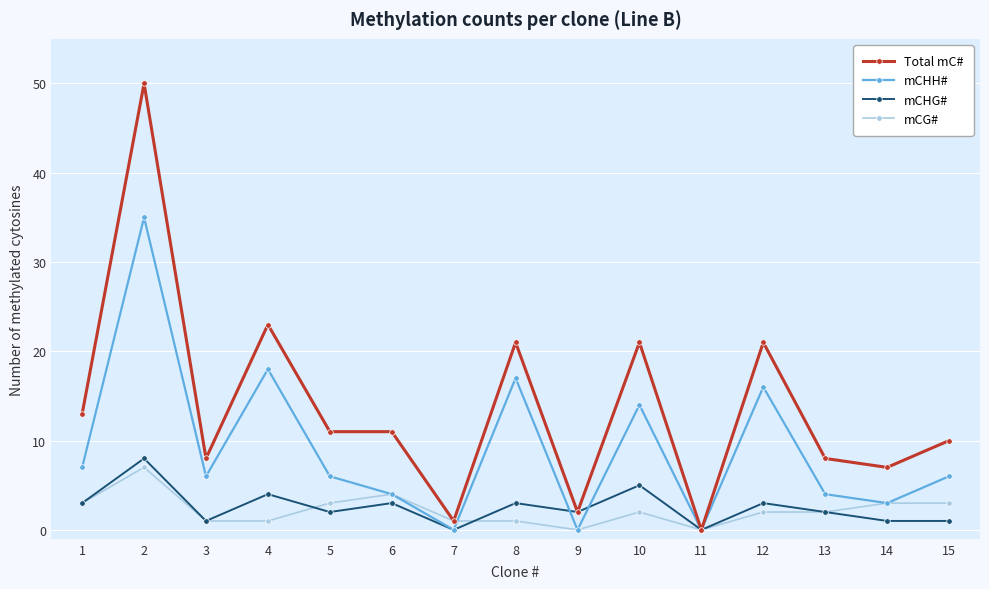

Which series has the largest range (max minus min)?

Total mC#